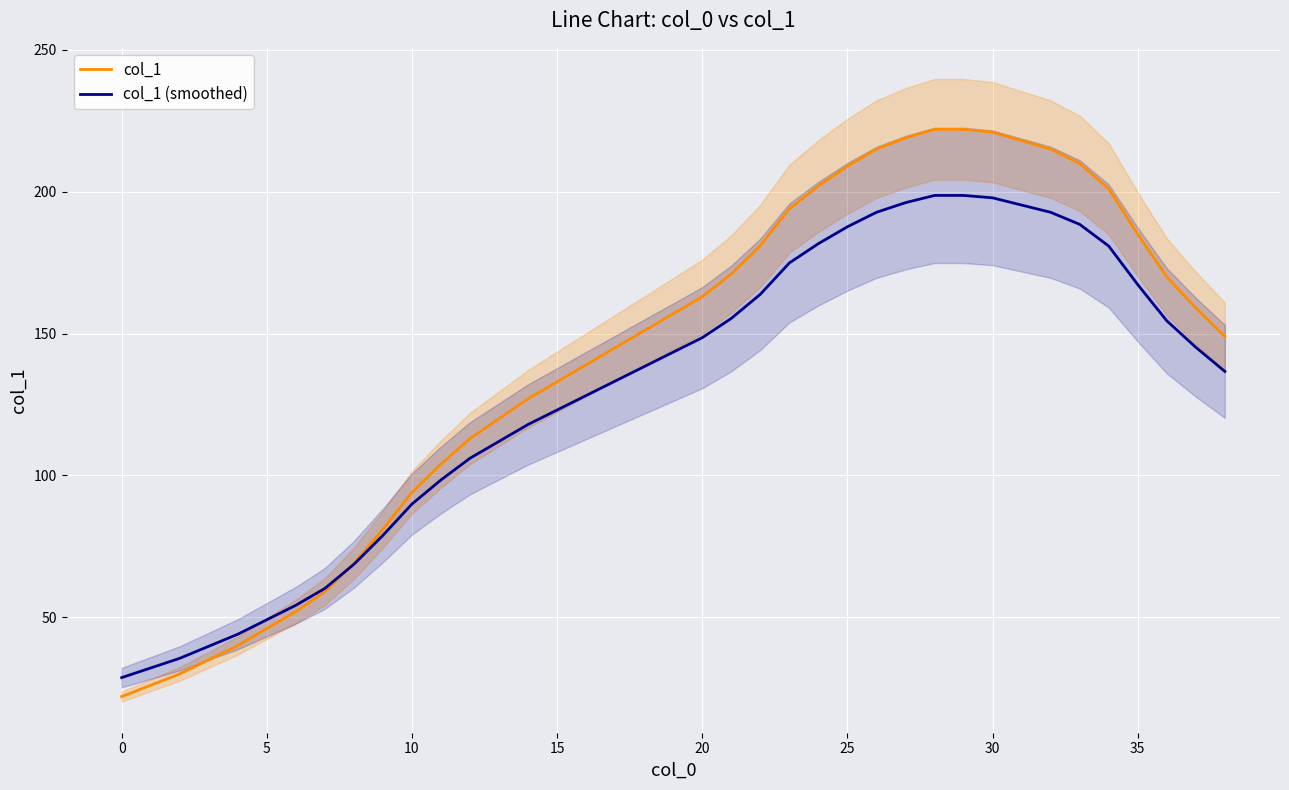

True or false: col_1 has a value of 209.0 at 25.

True